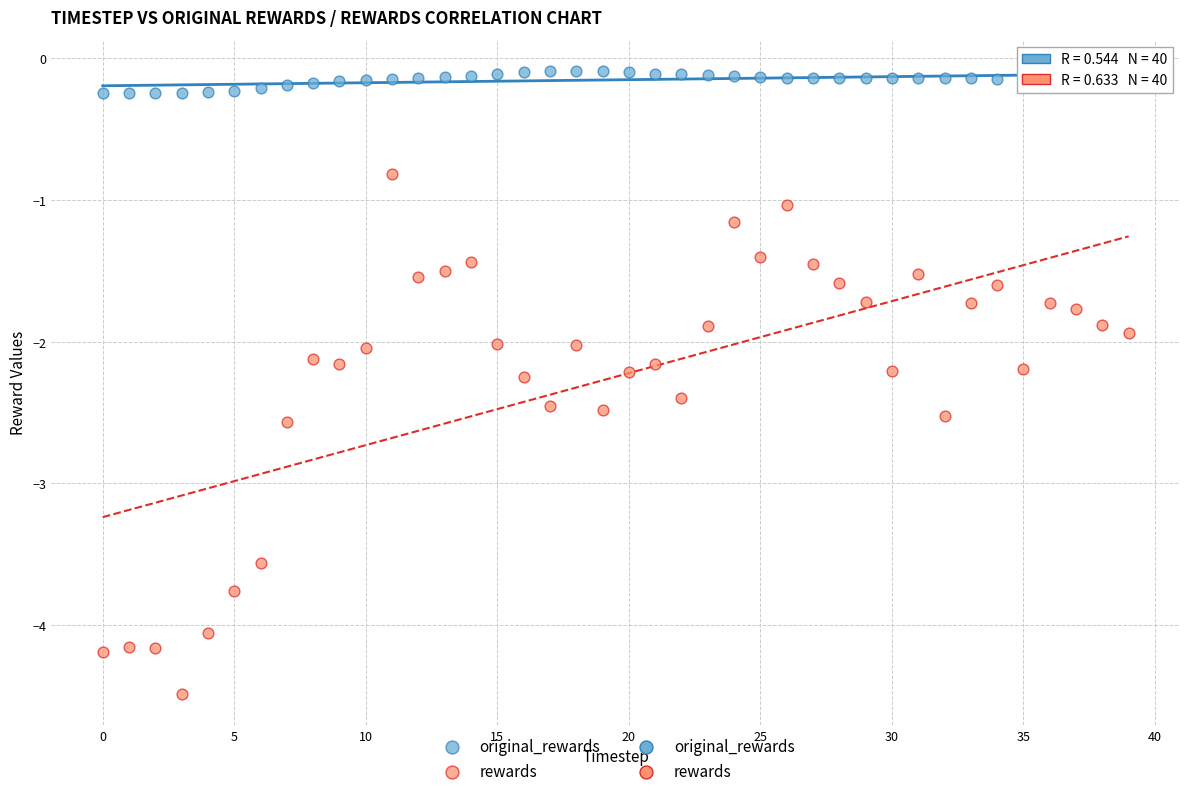

Which series has the largest Y range (max minus min)?

rewards